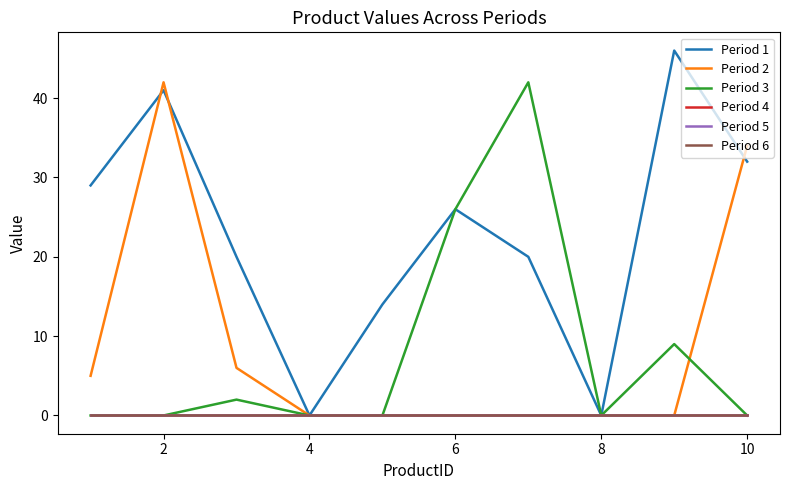

How many lines are shown in the chart?

6